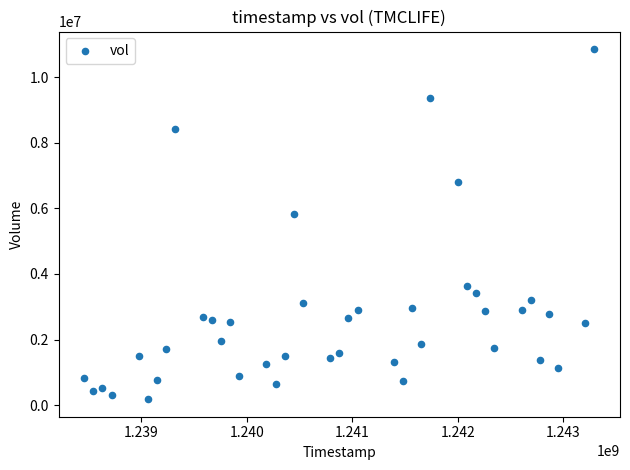

What is the range of Y values (max minus min)?

10676847